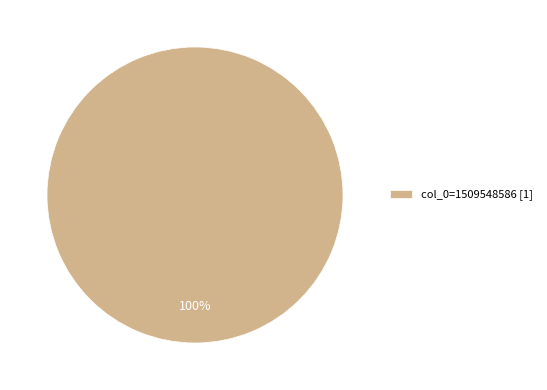

Is there any slice that represents more than half of the pie?

Yes